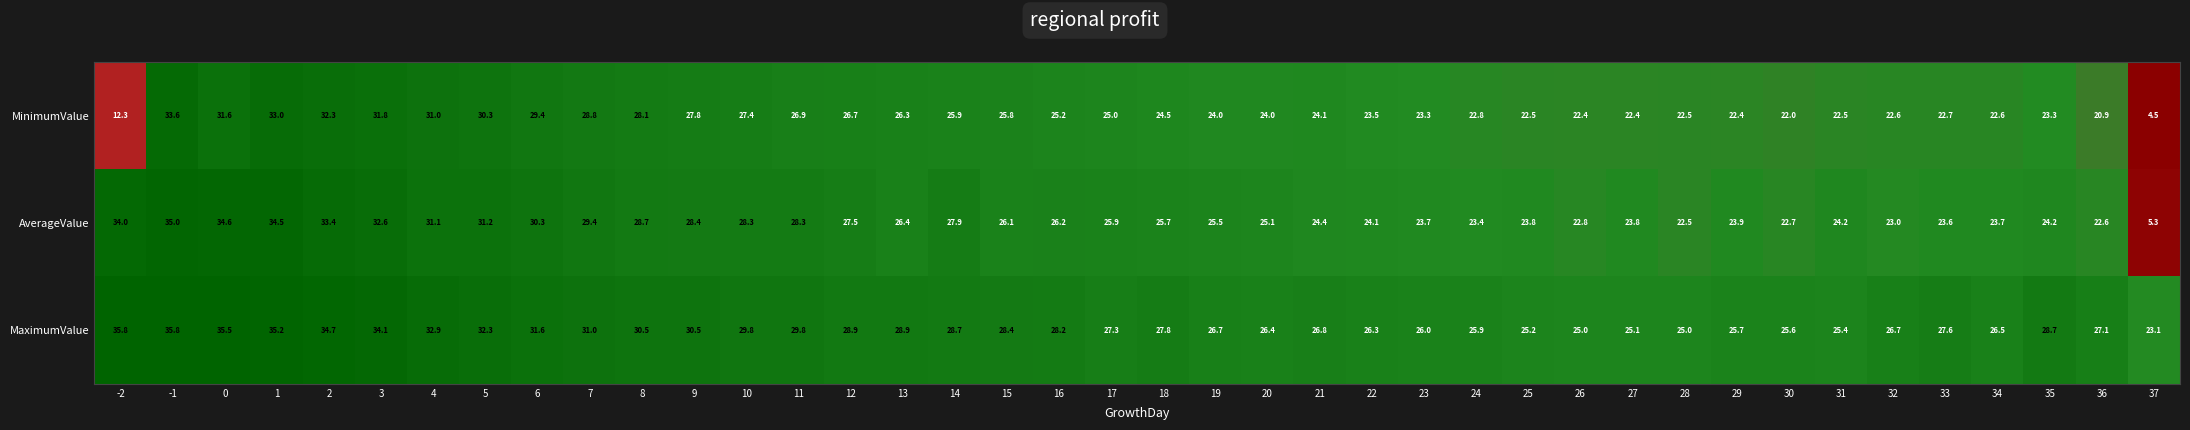

What is the total value across all series at 5?

93.8